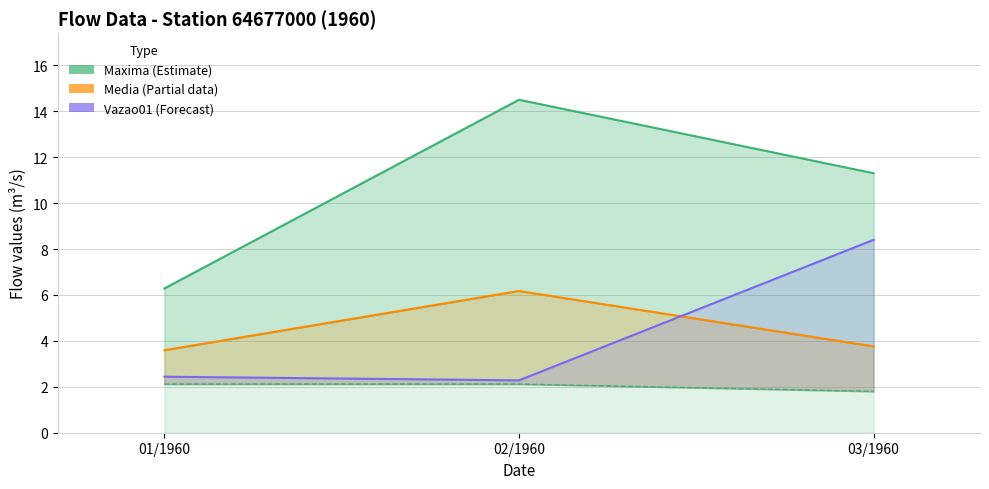

At which label does Maxima (Estimate) reach its peak?

02/1960